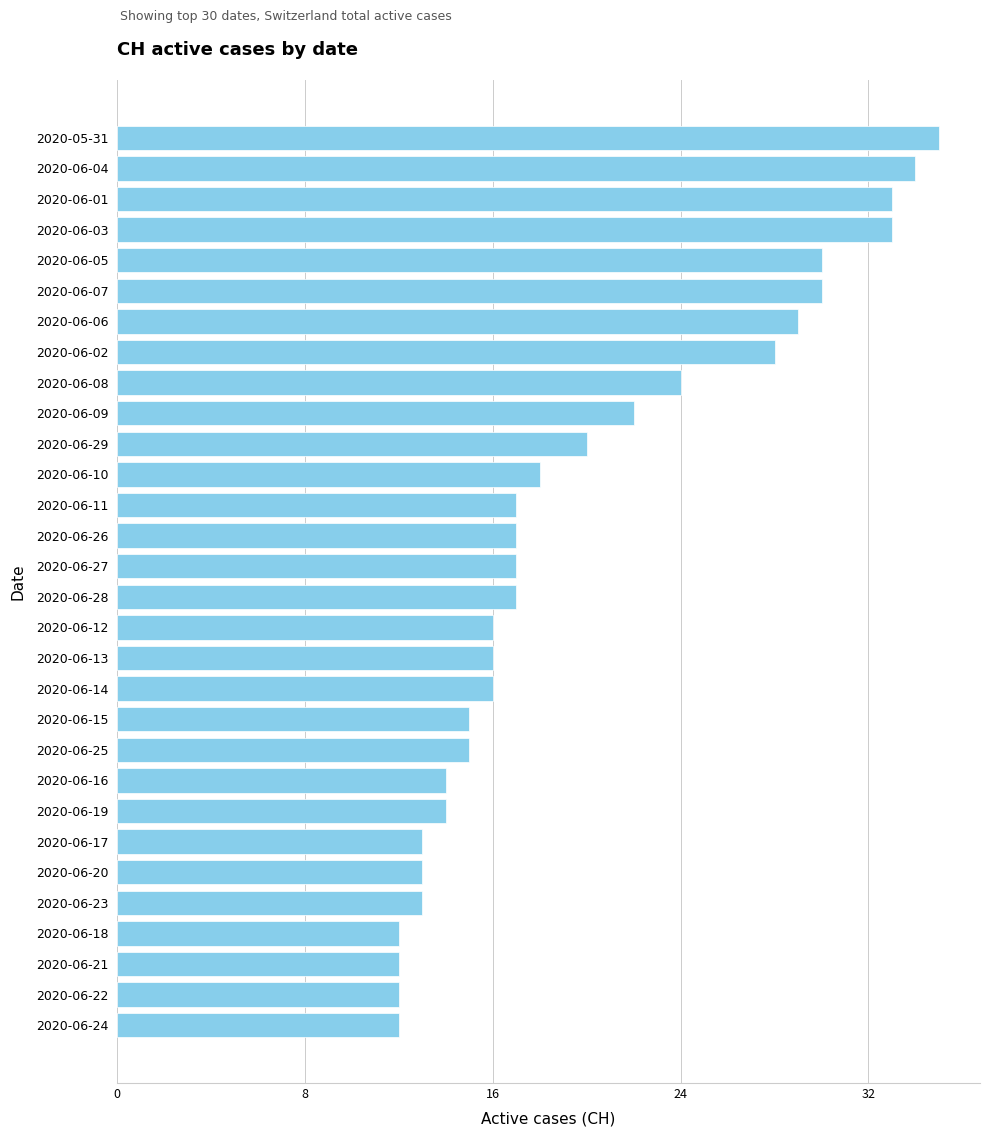

What is the maximum value shown in the chart?

35